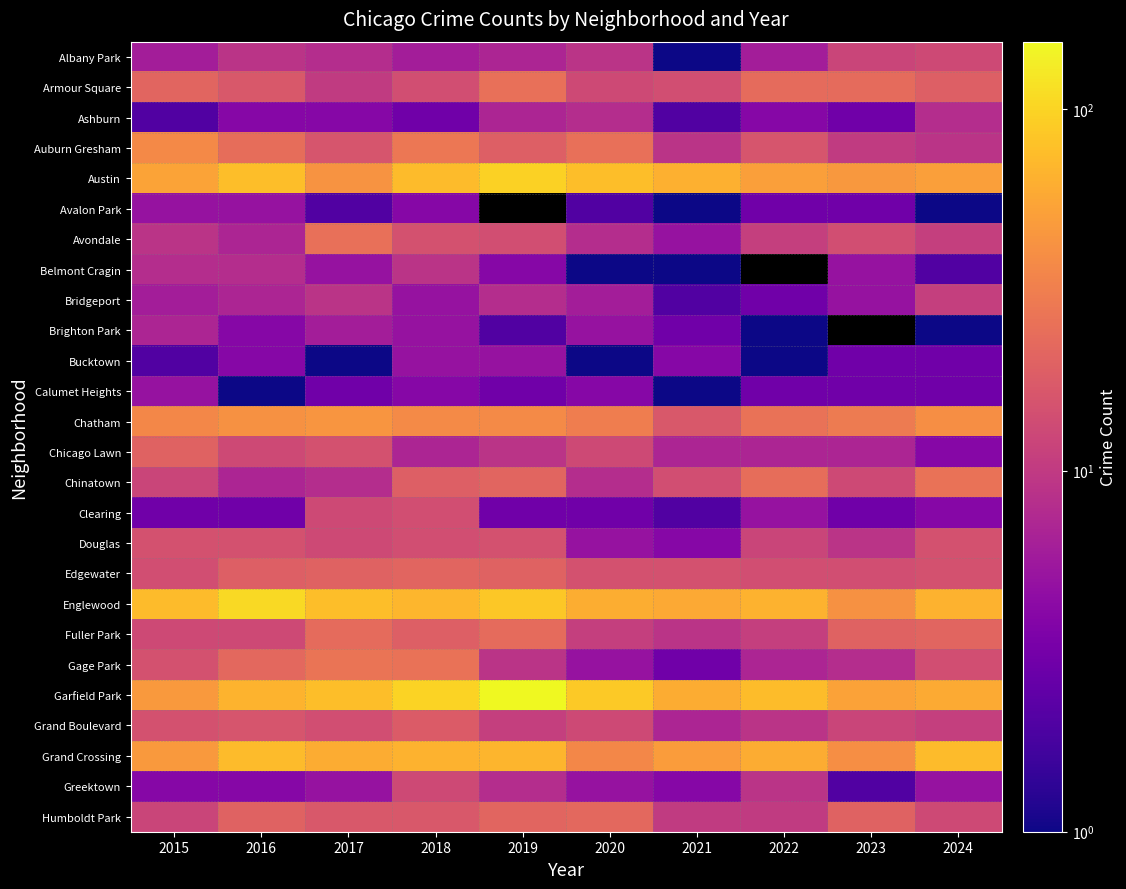

Which category has the lowest value in the Calumet Heights series?

2016